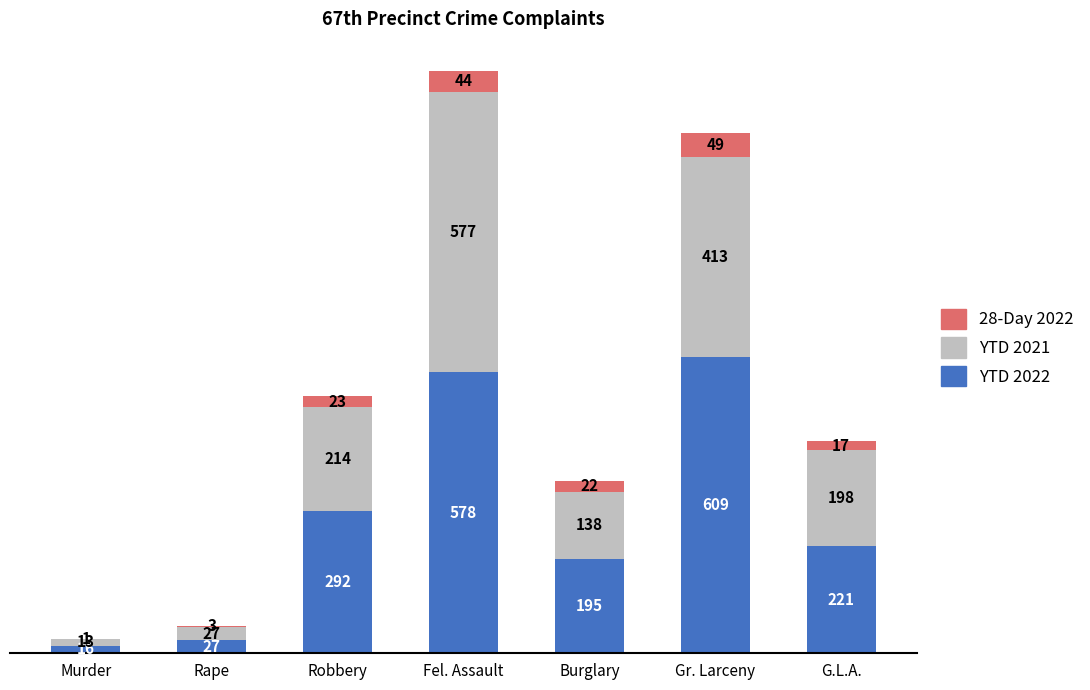

What is the total value across all series at Burglary?

355